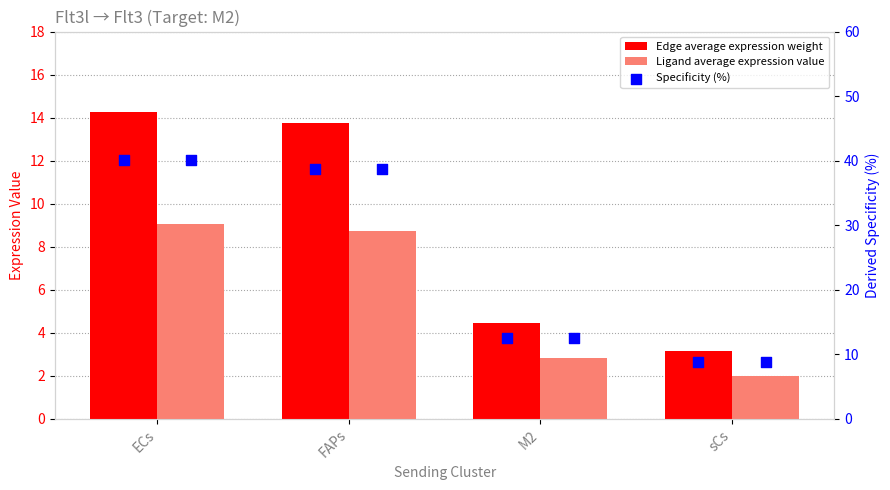

Is the value of Specificity (Ligand, %) at M2 greater than the value of Edge average expression weight at ECs?

No